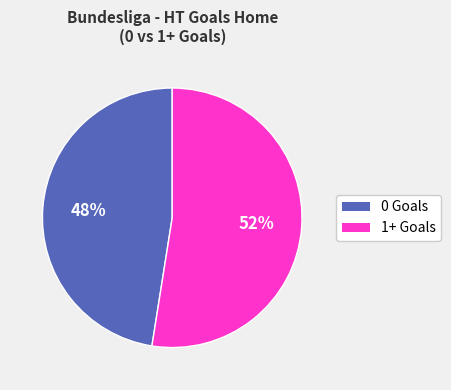

Is there a majority slice in this chart?

Yes